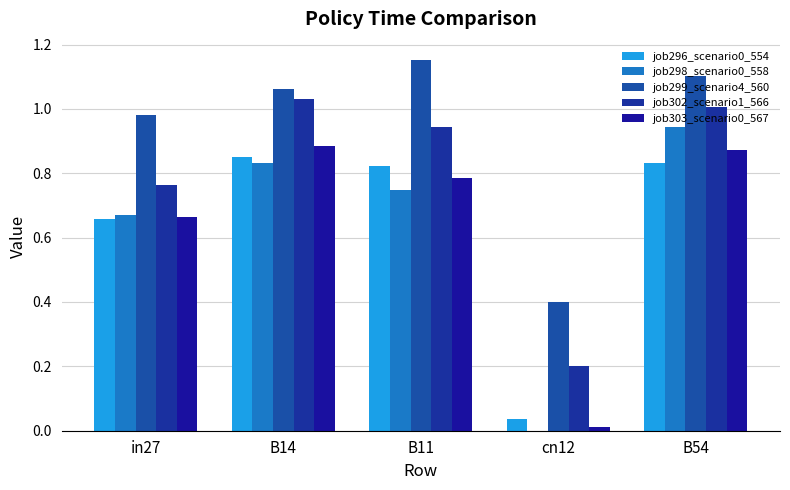

What is the total value across all series at B14?

4.7